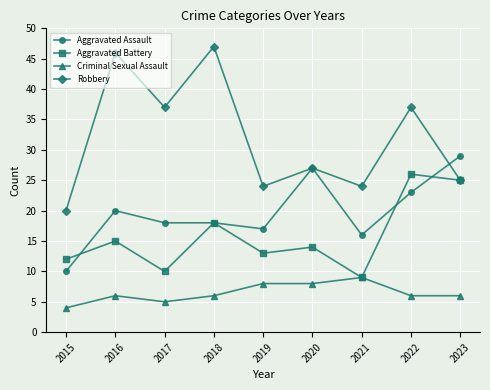

Rank the series by their maximum value, from lowest to highest.

Criminal Sexual Assault, Aggravated Battery, Aggravated Assault, Robbery